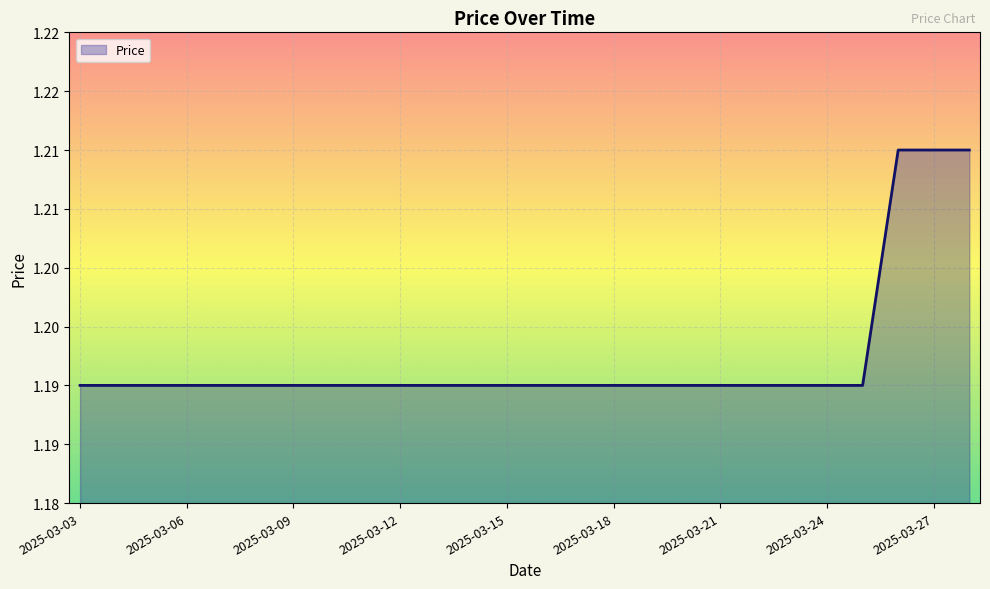

Reading left to right, what are all the values shown in this chart?

1.2	1.2	1.2	1.2	1.2	1.2	1.2	1.2	1.2	1.2	1.2	1.2	1.2	1.2	1.2	1.2	1.2	1.2	1.2	1.2	1.2	1.2	1.2	1.2	1.2	1.2